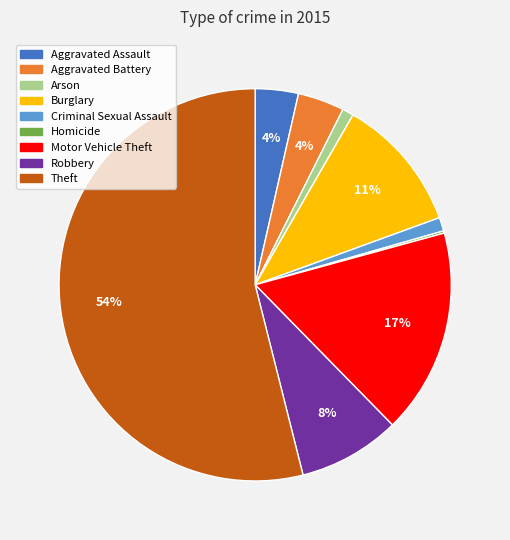

What is the majority slice?

Theft